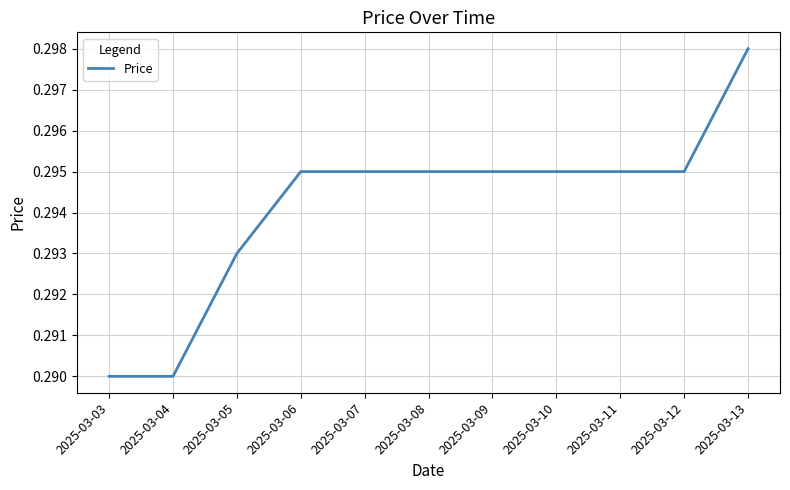

The value at 2025-03-09 is 0.2. True or false?

False